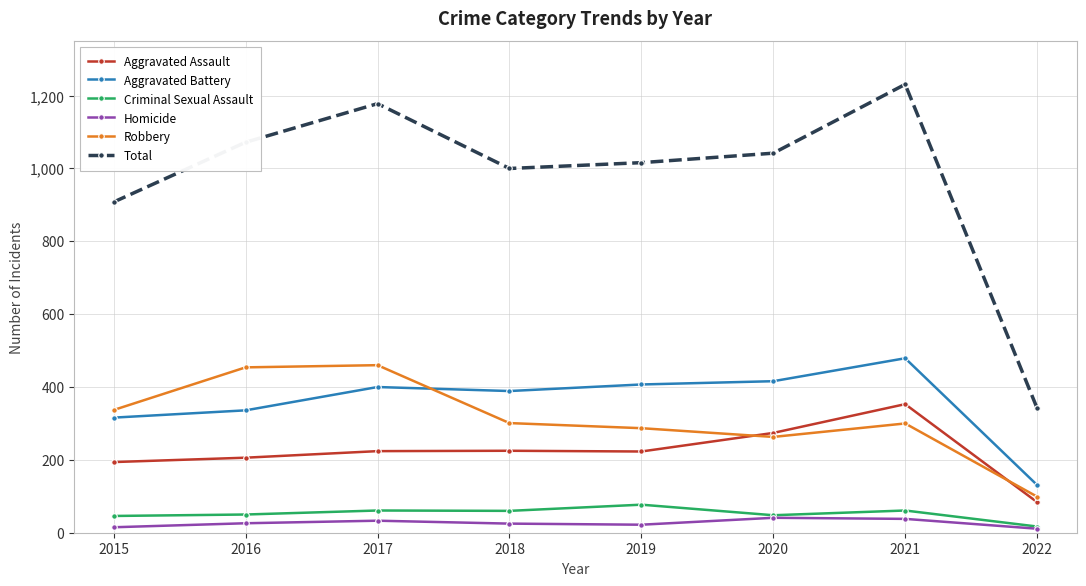

What is the highest value of the Aggravated Assault series?

353